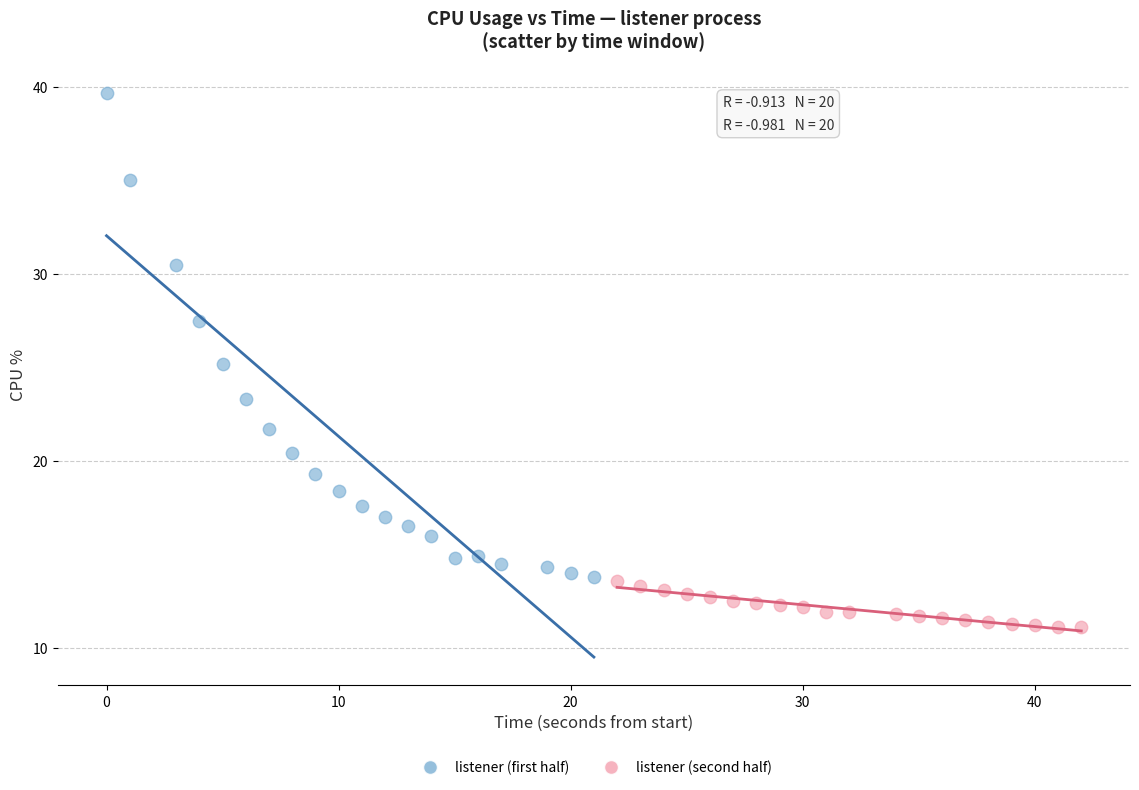

What are all the series names shown in the legend?

listener (first half), listener (second half)